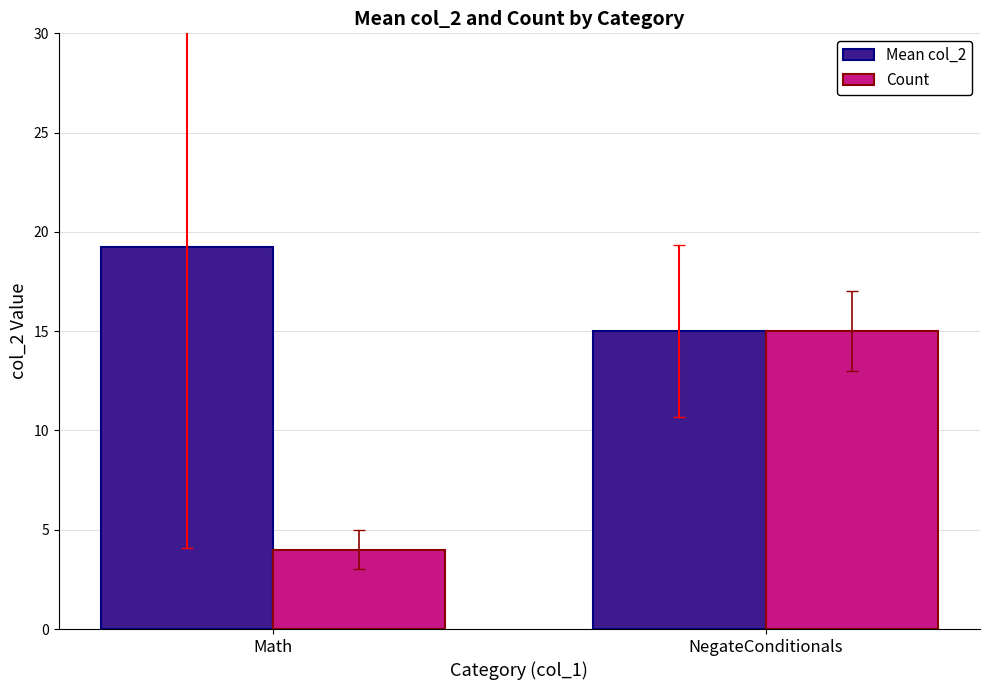

What are all the series names shown in the legend?

Mean col_2, Count